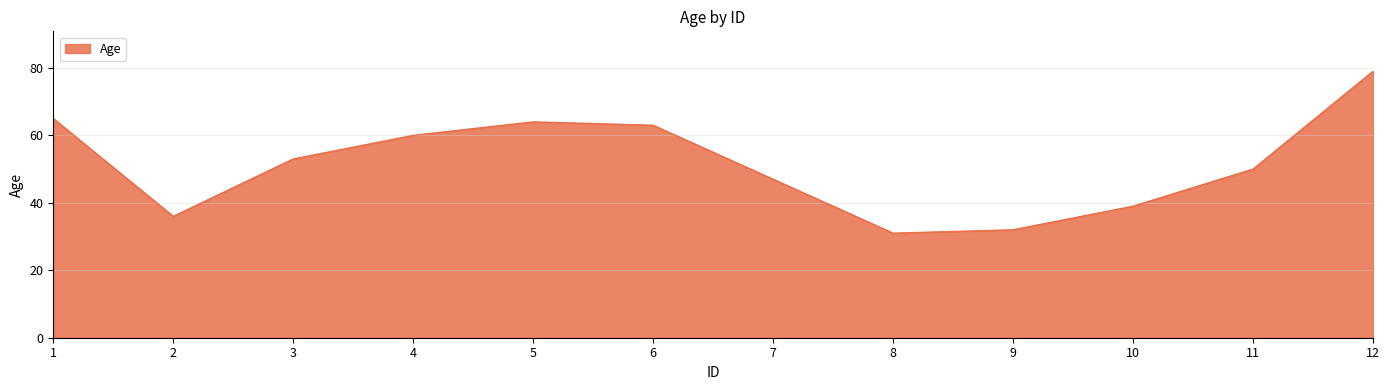

How many interior local valleys (lower than both neighbors) does the data have?

2